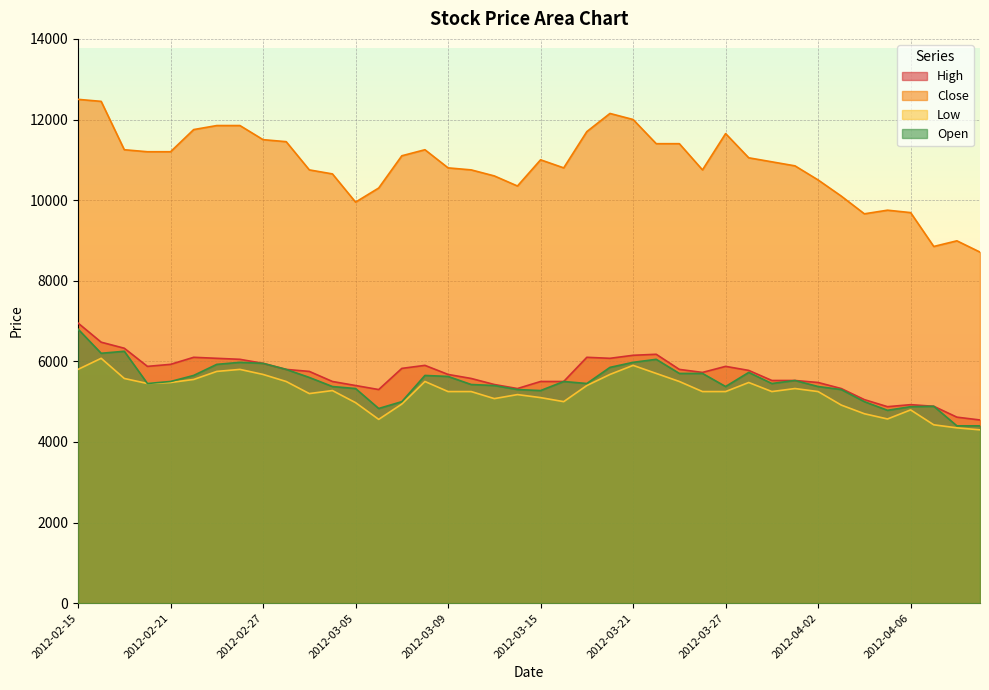

How many lines are shown in the chart?

4